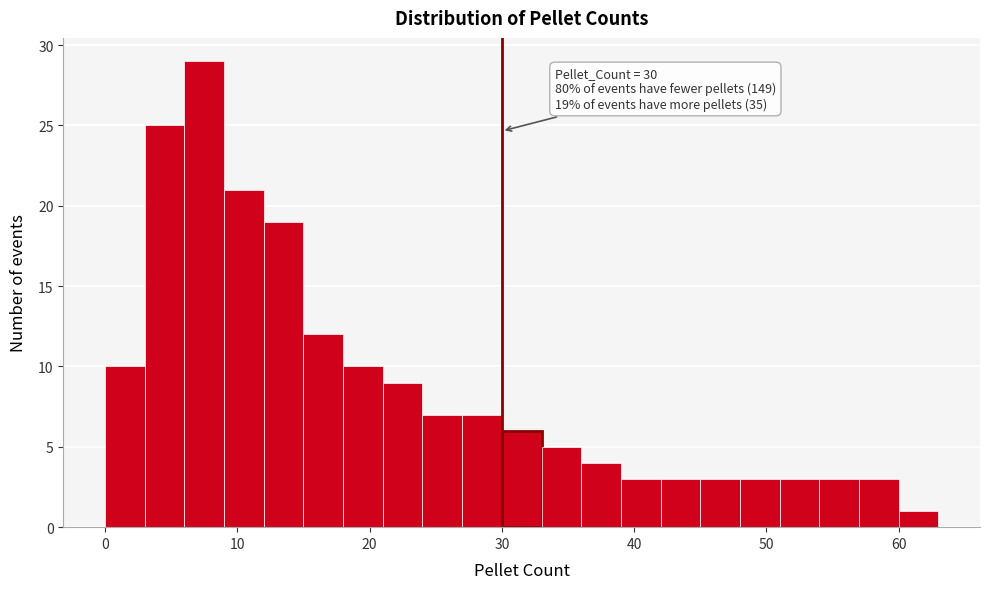

Read against the x-axis, roughly where is the centre of the tallest bar?

8